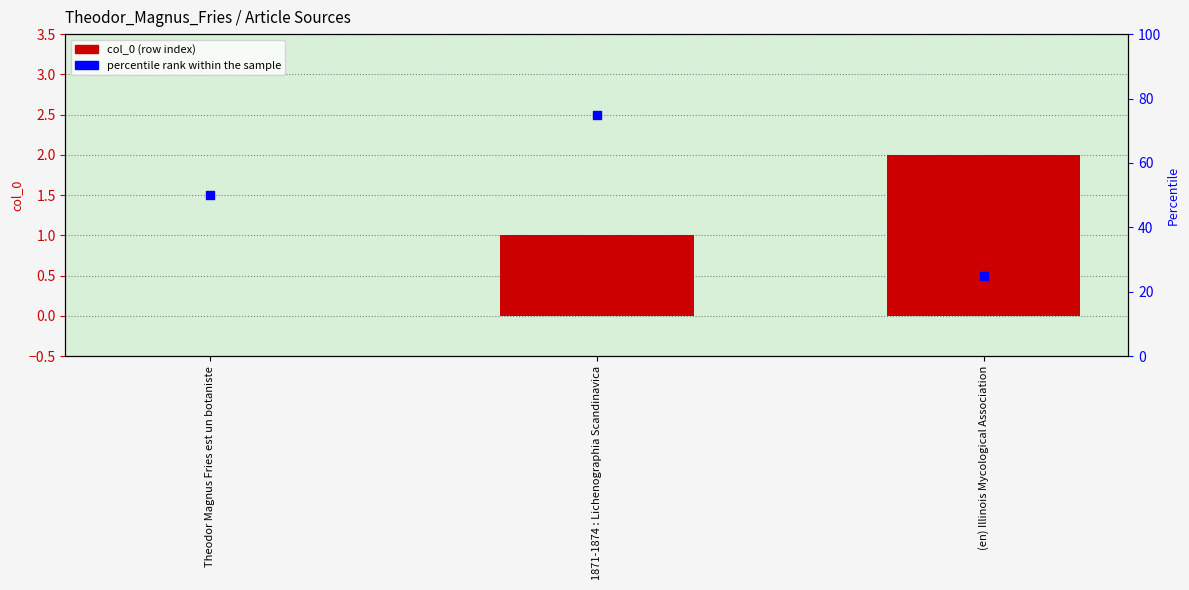

At how many categories does at least one series exceed 8?

3